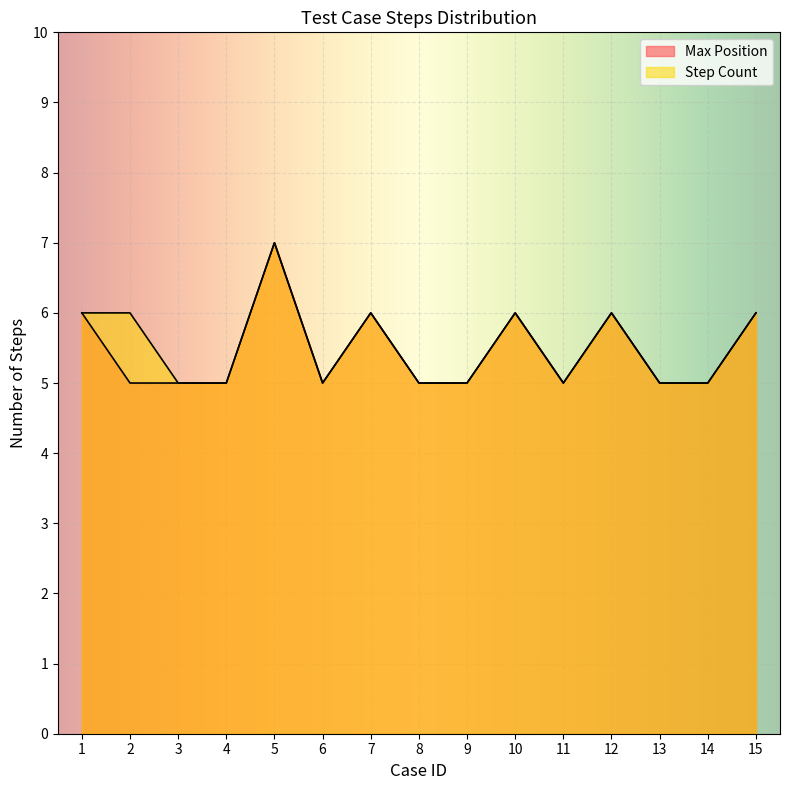

Reading left to right, list all the values displayed in this chart.

6	5	5	5	7	5	6	5	5	6	5	6	5	5	6